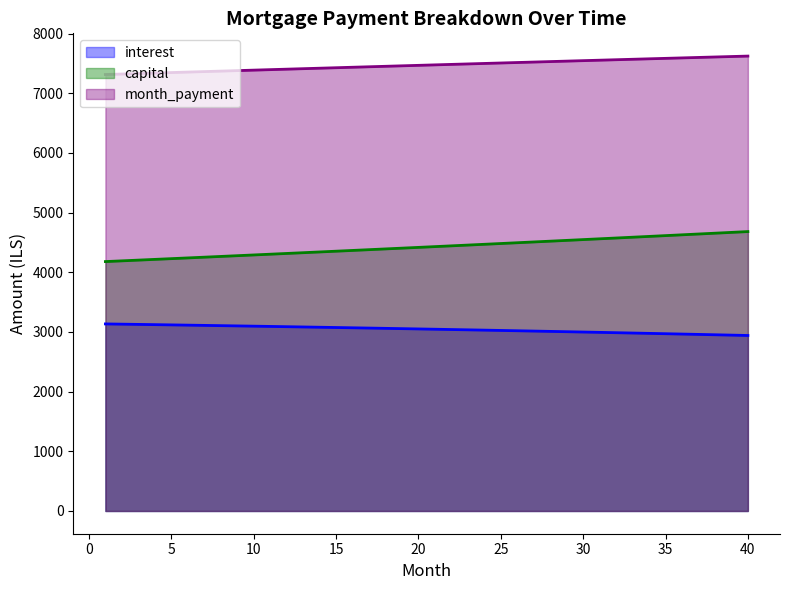

How many lines are shown in the chart?

3